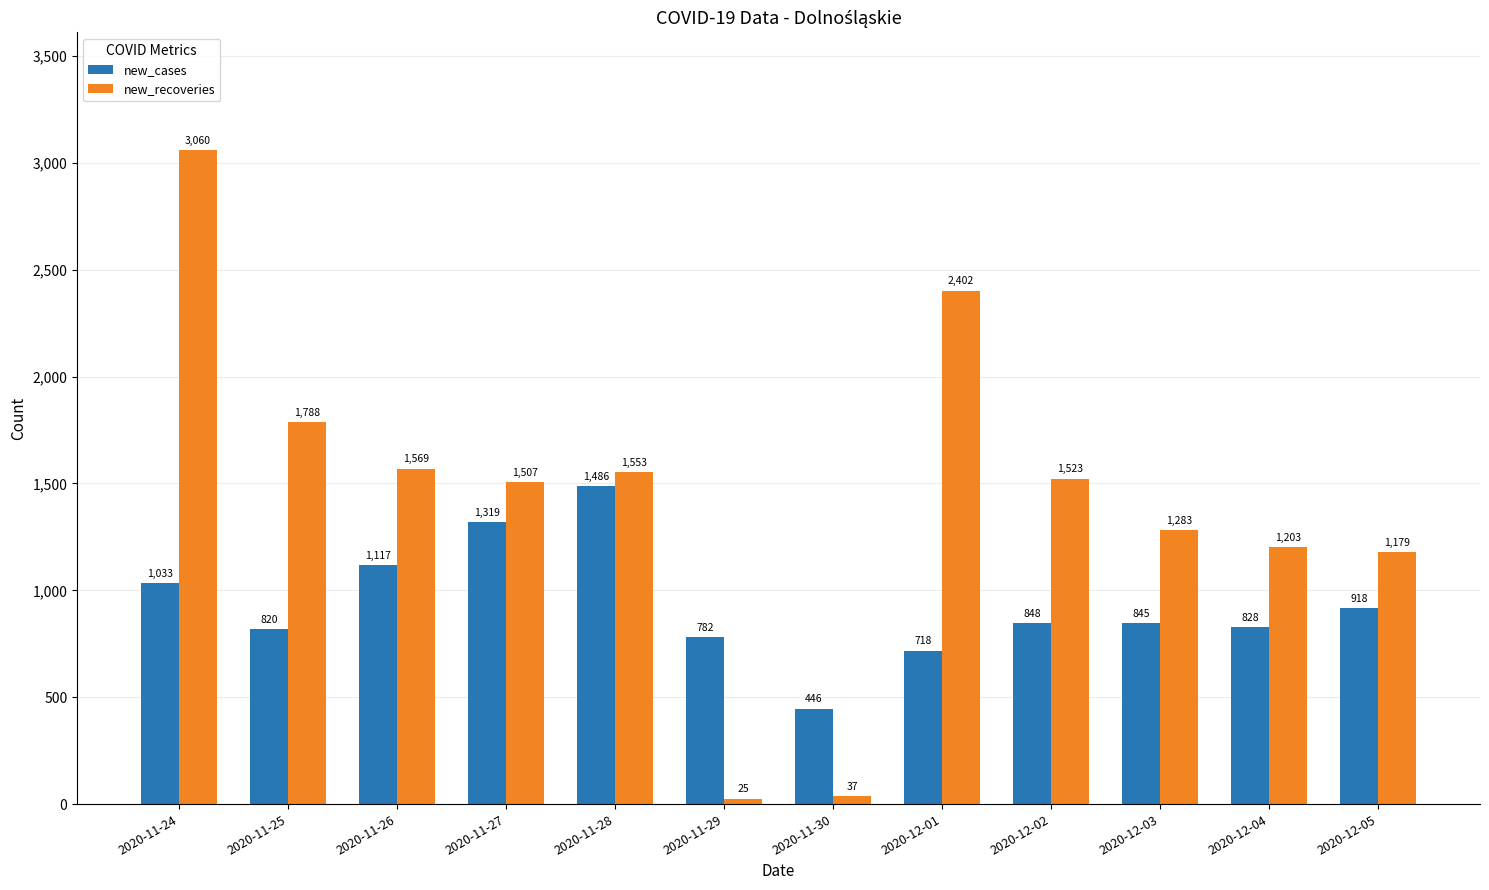

List the series in order of their overall mean, highest first.

new_recoveries, new_cases